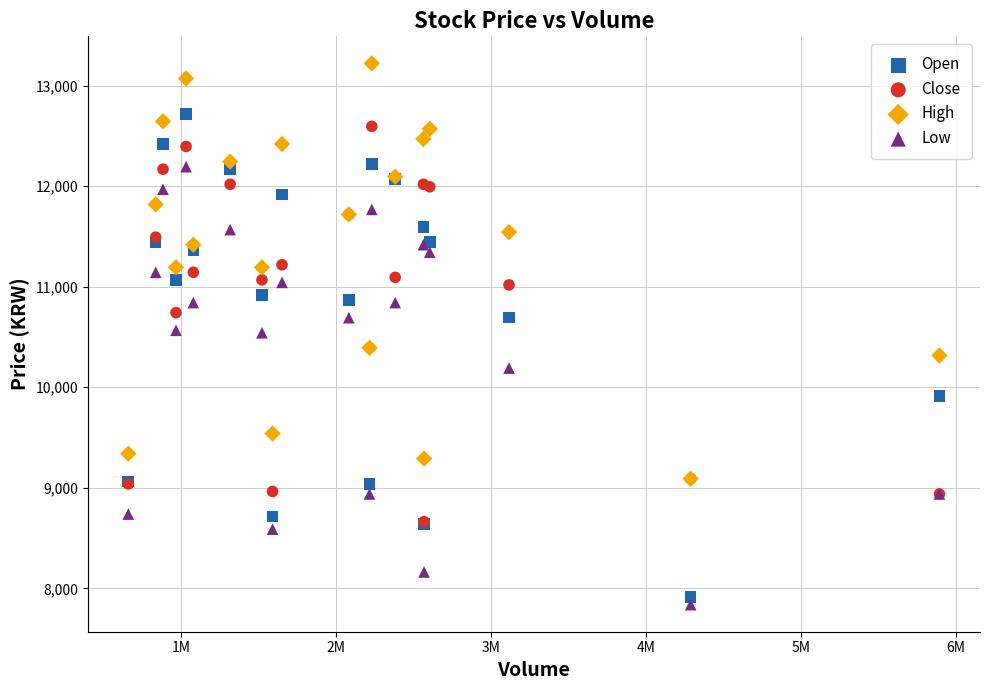

In the Low series, what Y value is closest to 10016?

10191